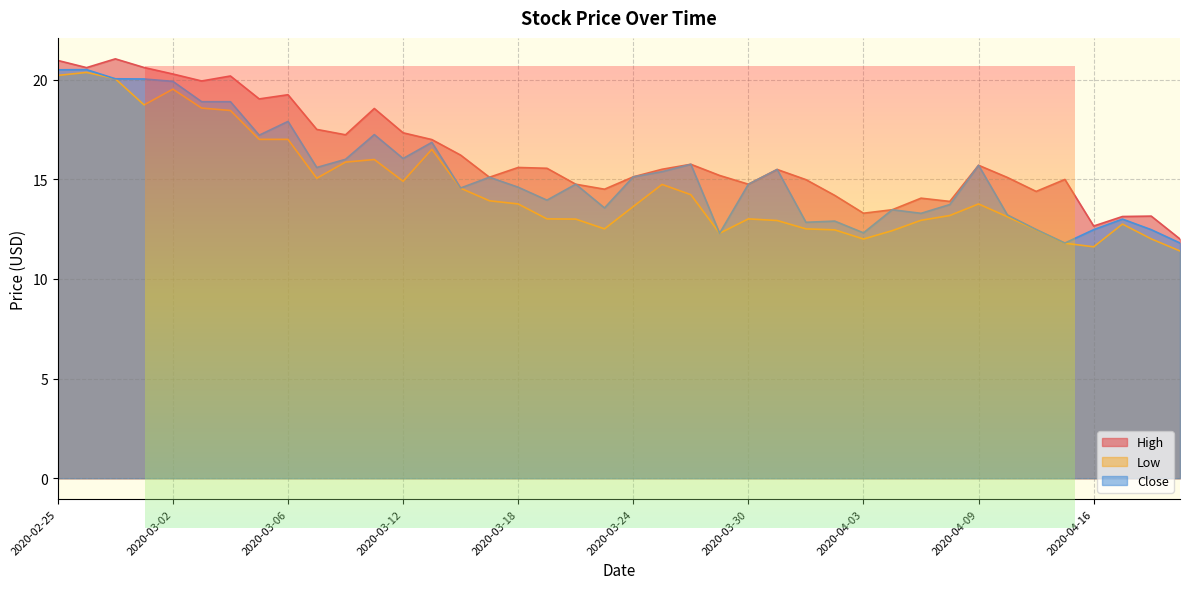

Which series has the largest total across all categories?

High